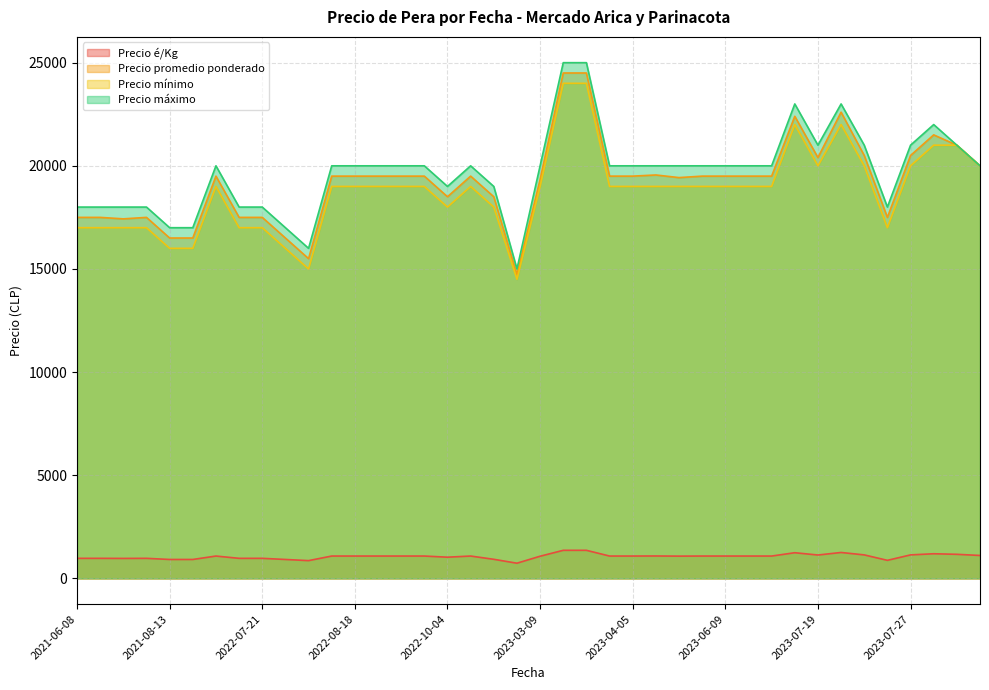

How many data points in Precio máximo are less than 20000?

14